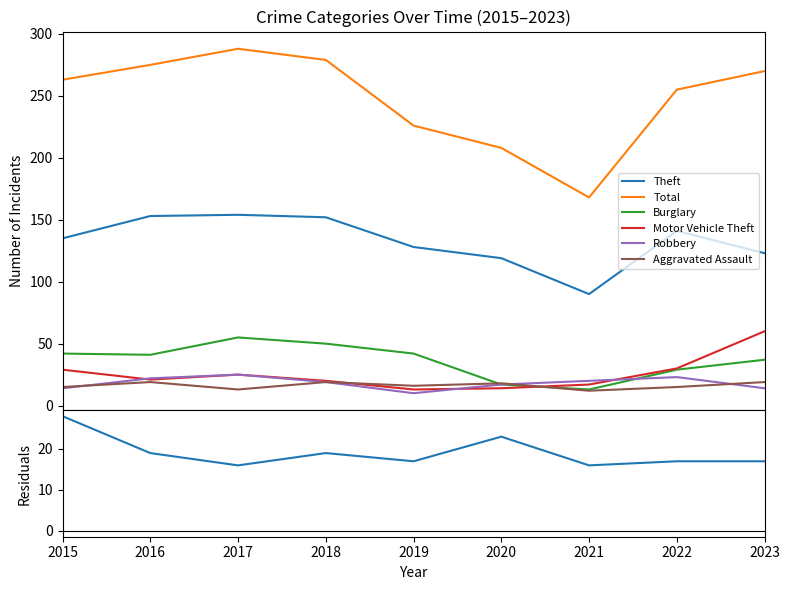

What is the total value across all series at 2021?

320